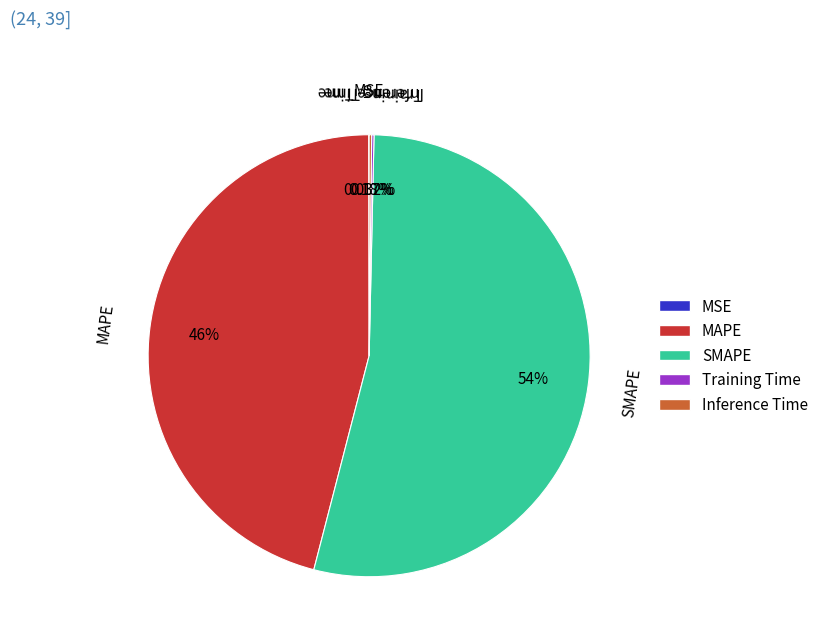

Which has a higher value, MAPE or SMAPE?

SMAPE